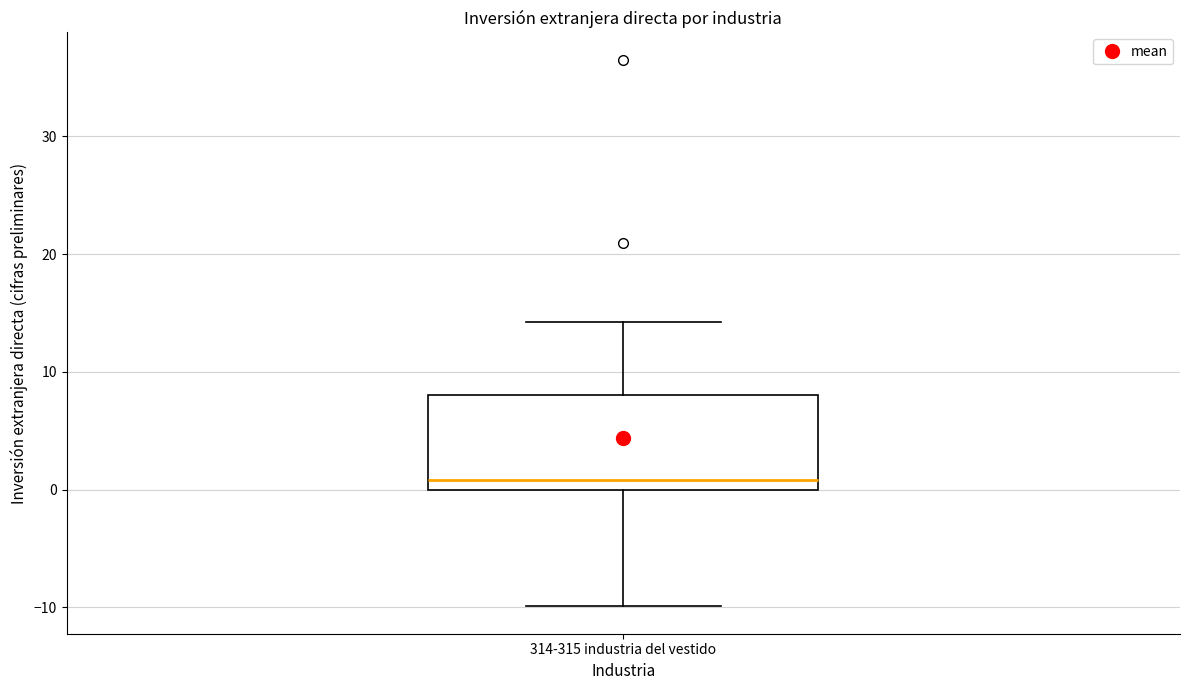

Transcribe this box plot: give where the median line is, the range the box spans, and where the two whiskers end, as read against the y-axis. The values are not printed on the chart, so give them approximately, as read against the axis.

median 1, box 0 to 8, whiskers -10 to 14